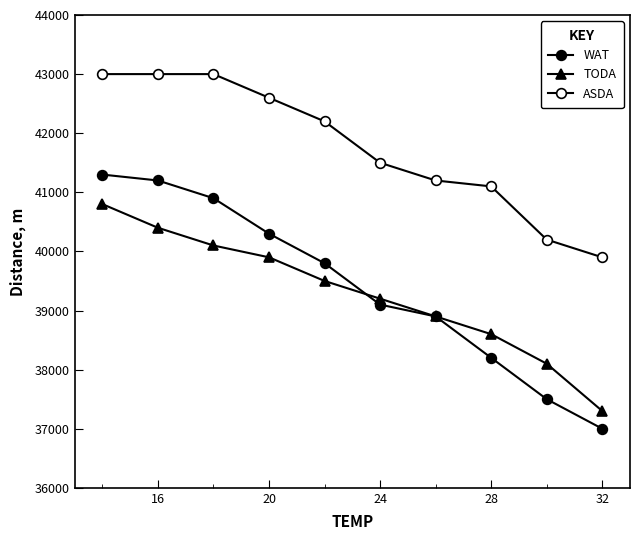

How many data points in WAT are less than 39800?

5